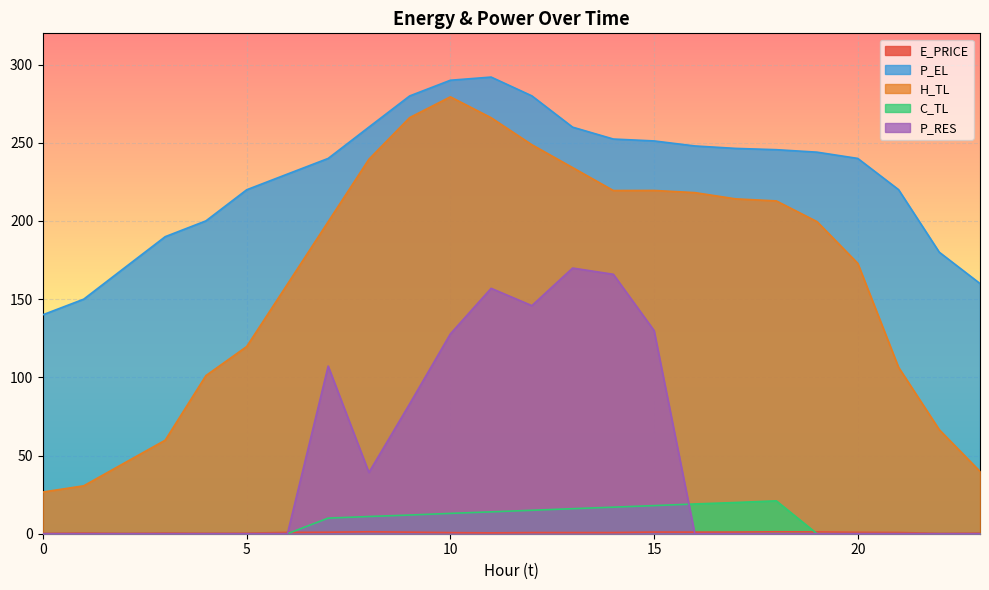

Is it true that C_TL equals -11.1 at 21?

False